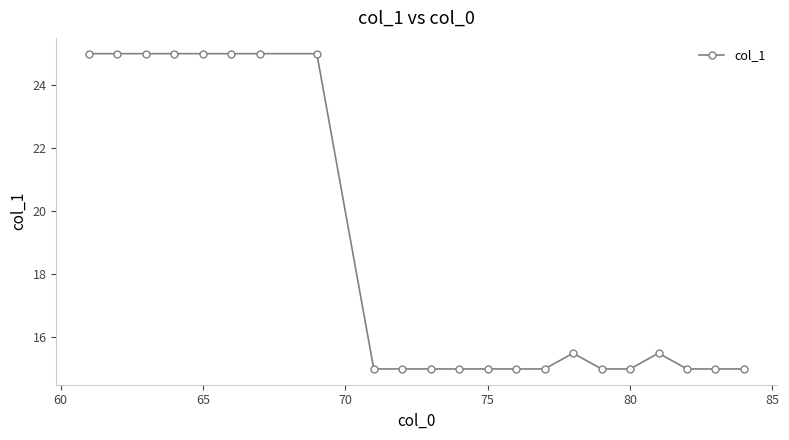

What is the value of the 7th point from the left?

25.0